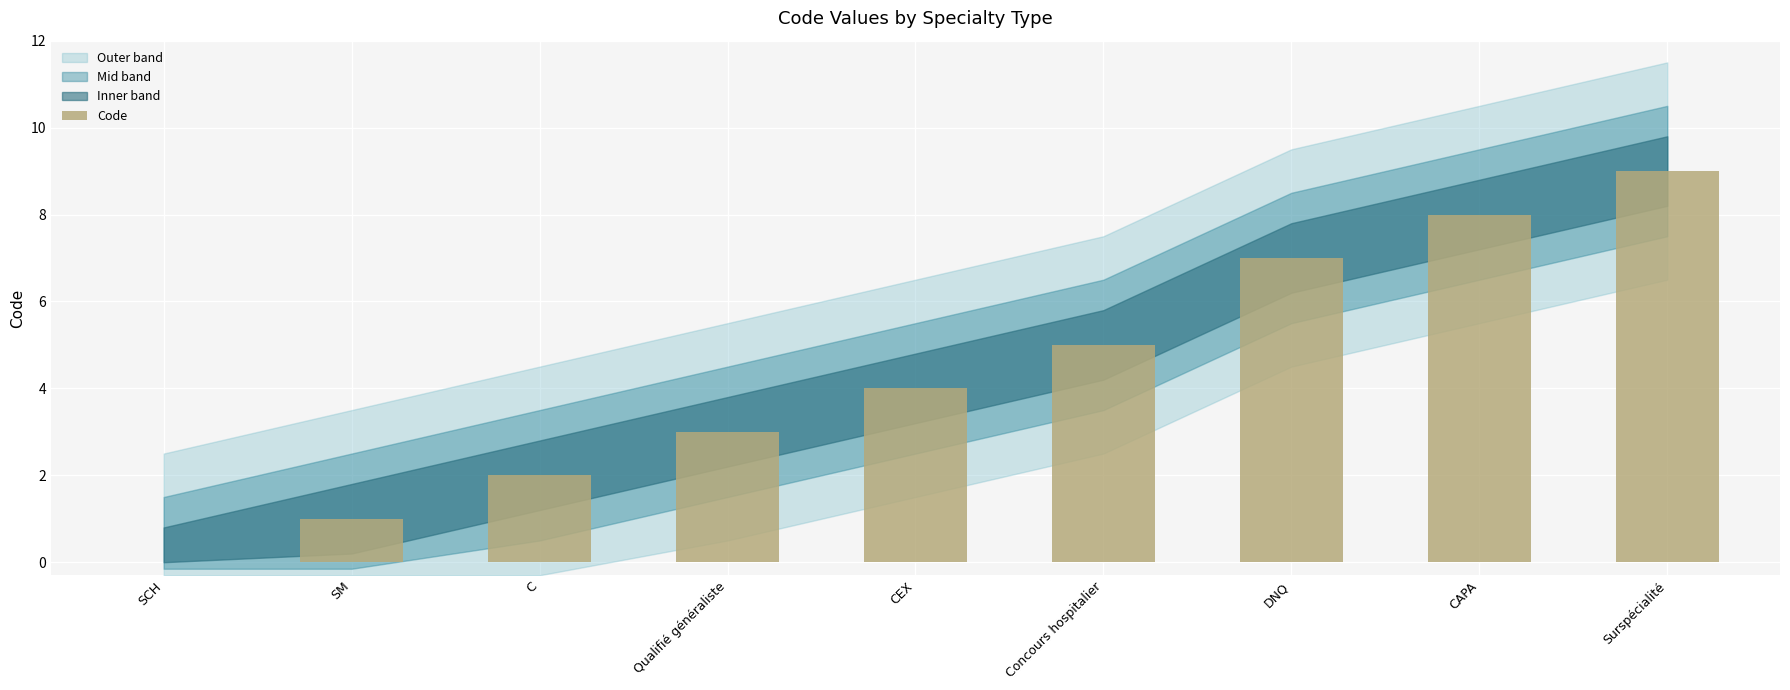

At which category does the chart reach its peak across all series?

Surspécialité